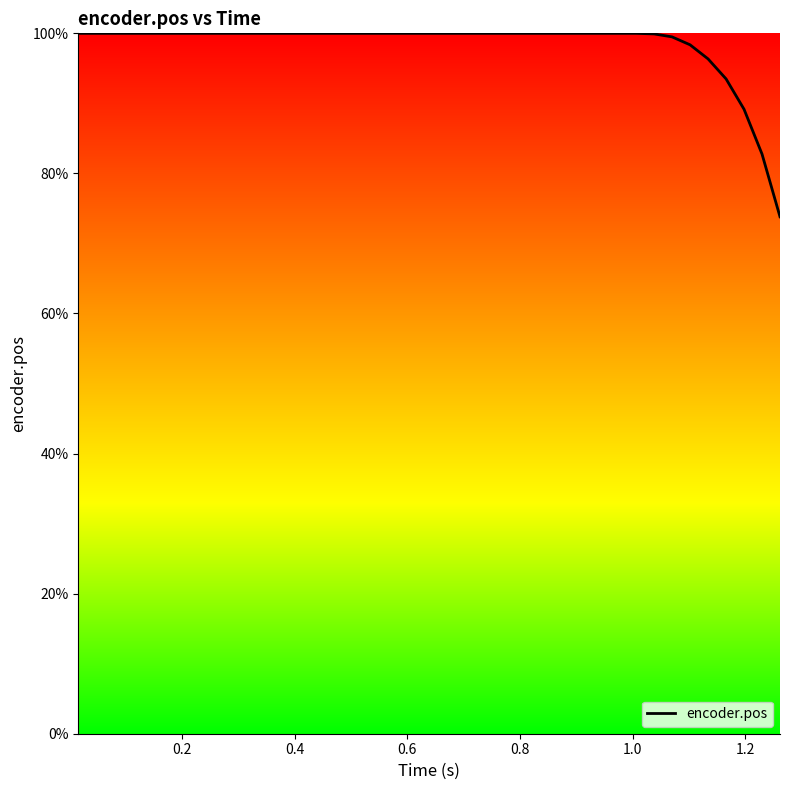

What is the maximum value shown in the chart?

100.0